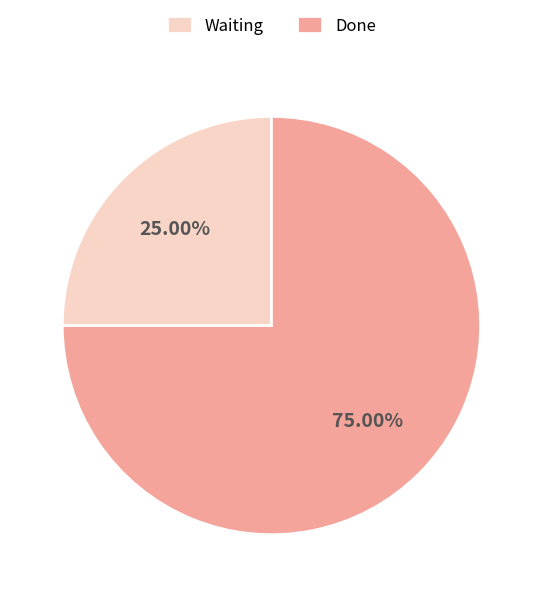

To the nearest percent, what is the difference between the Waiting and Done slice percentages?

50%